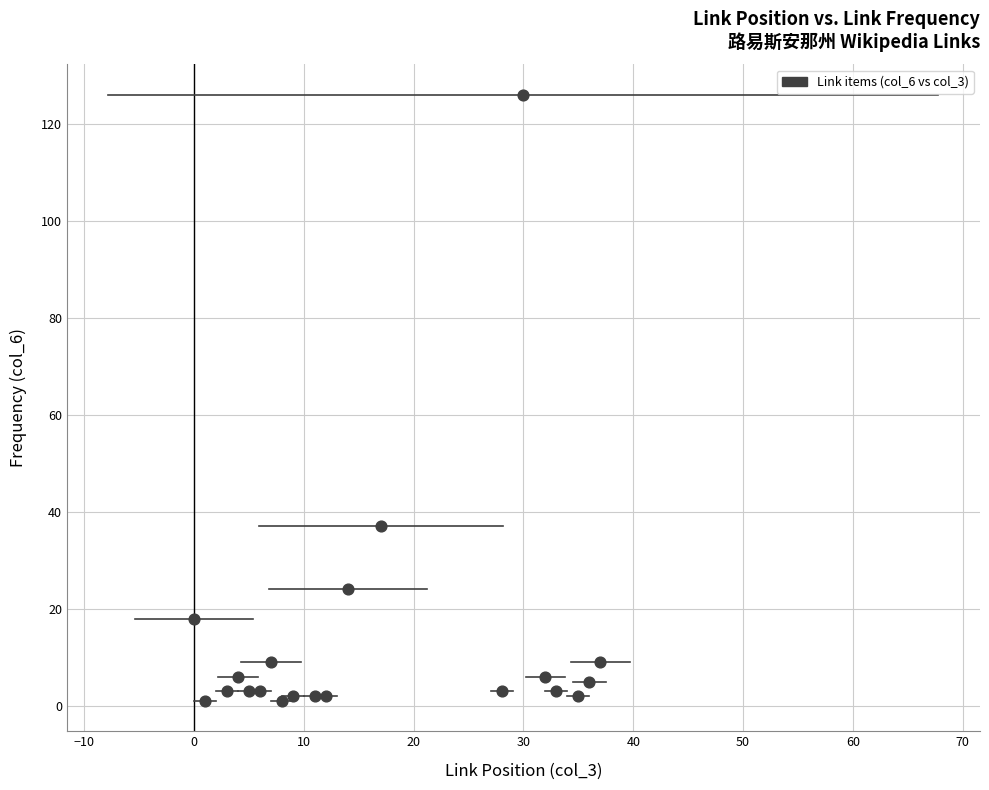

What Y value in the scatter plot is closest to 63?

37